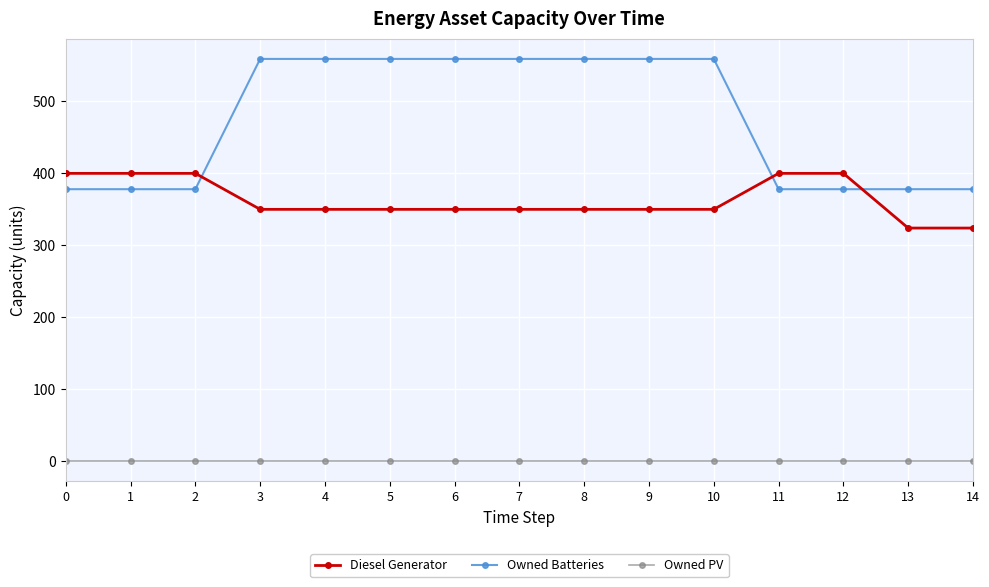

What is the value of the Owned Batteries point at the 6th from the left?

559